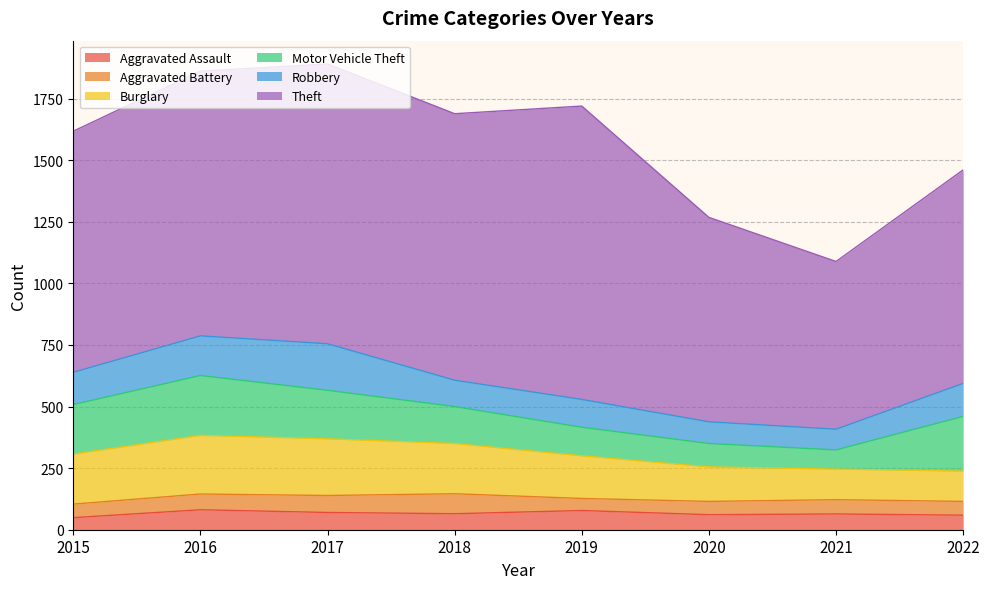

What is the highest value of the Motor Vehicle Theft series?

243